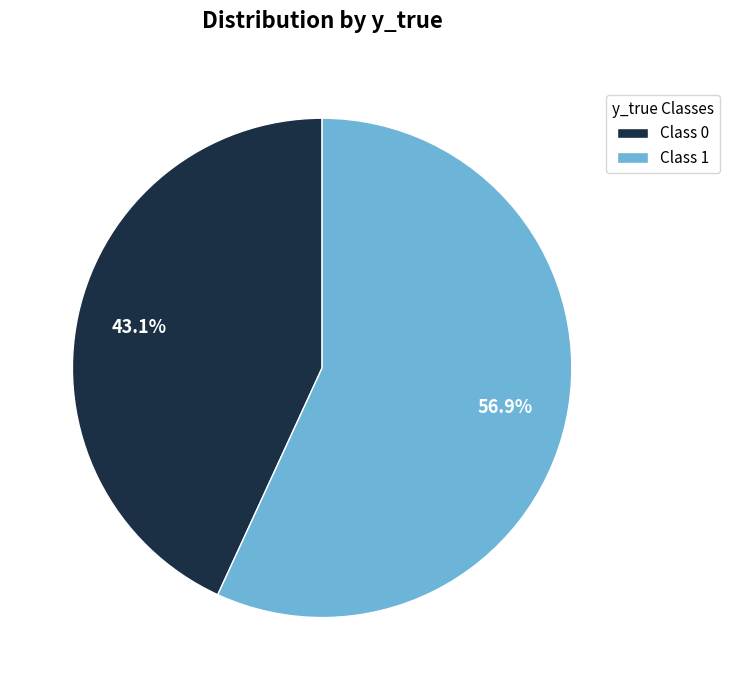

Which has a higher value, Class 1 or Class 0?

Class 1